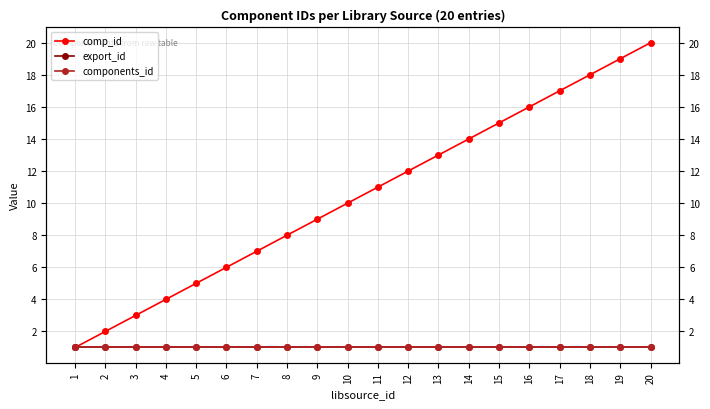

Is it true that components_id equals 1 at 12?

False